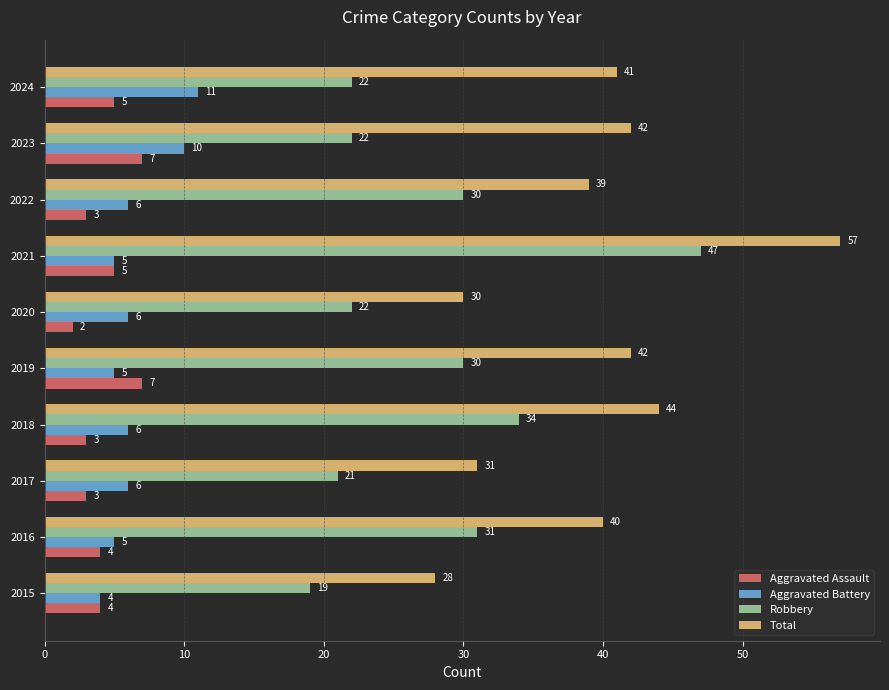

Which series changed the most between 2019 and 2020?

Total